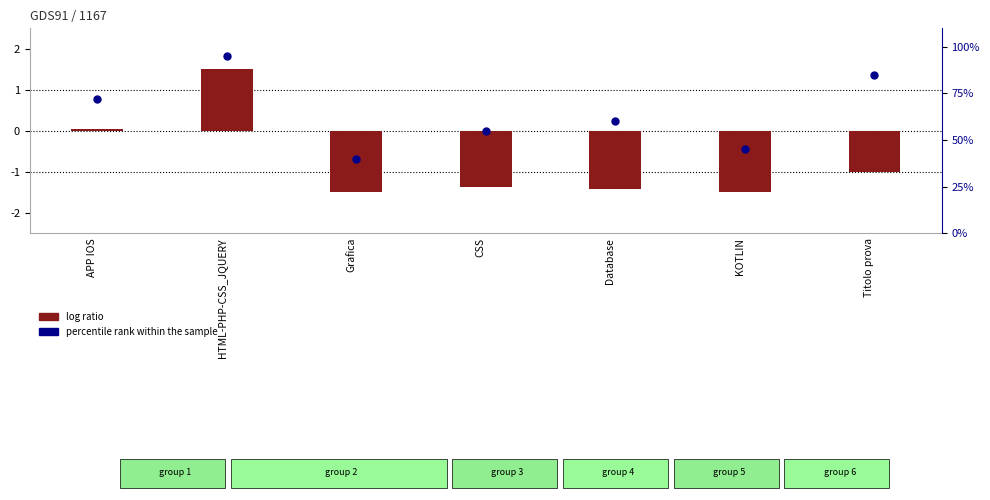

Which series has the widest spread of Y values?

percentile rank within the sample